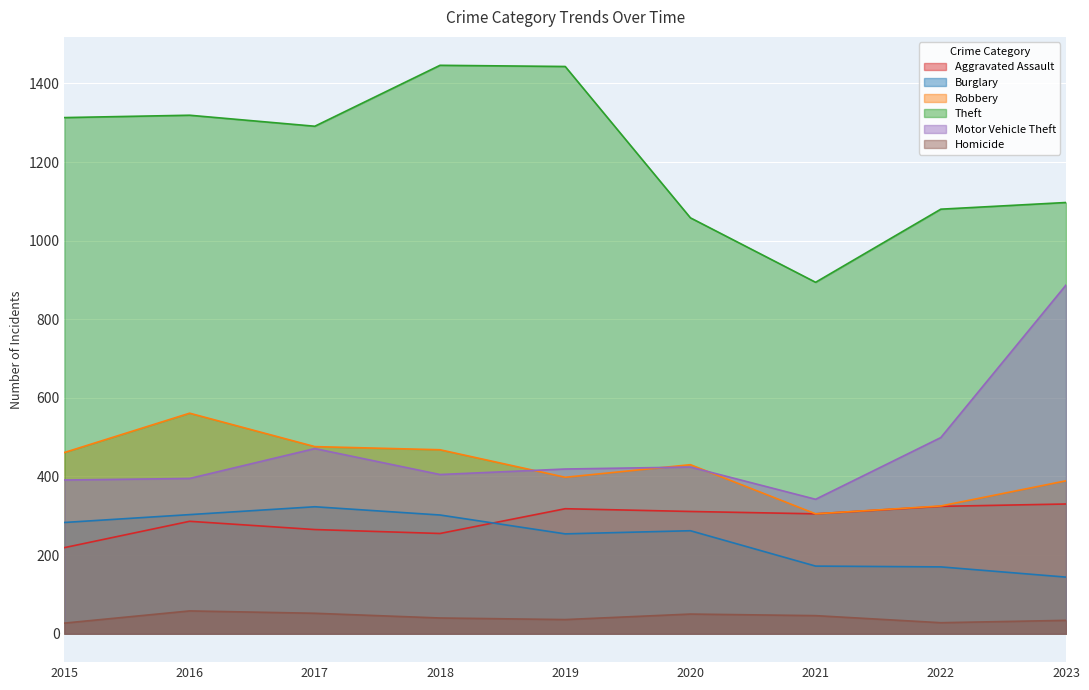

The value of Burglary at 2019 is 254. True or false?

True